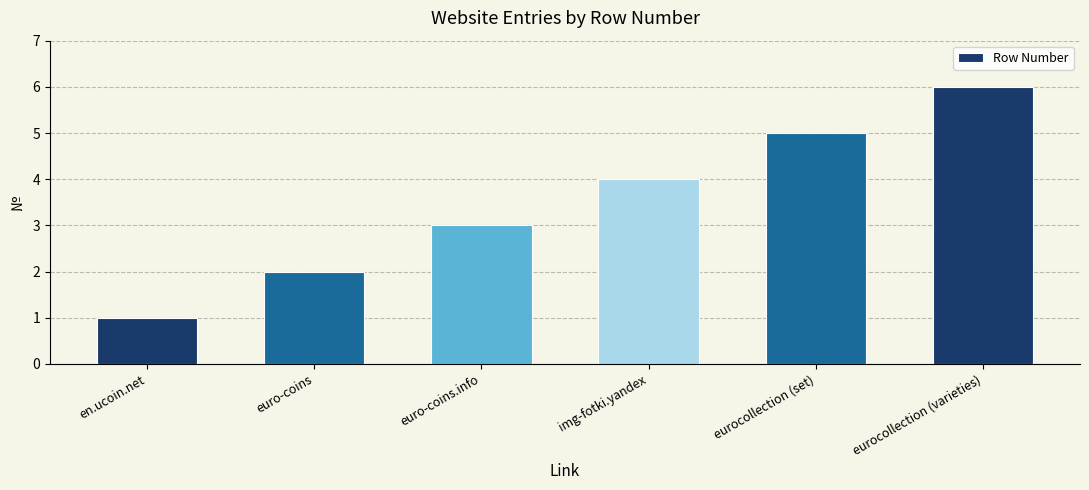

What is the average value?

4